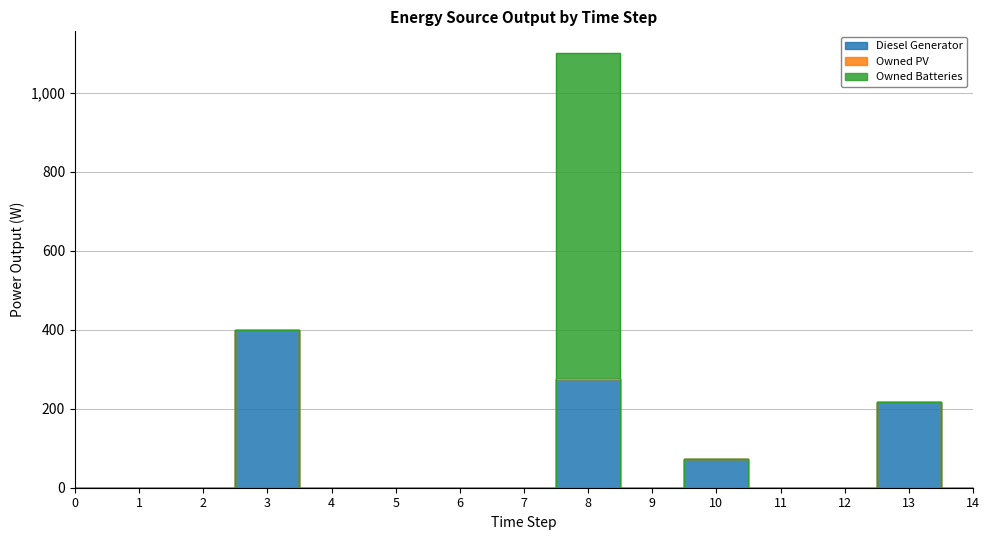

List the series in order of their peak value, lowest first.

Owned PV, Diesel Generator, Owned Batteries